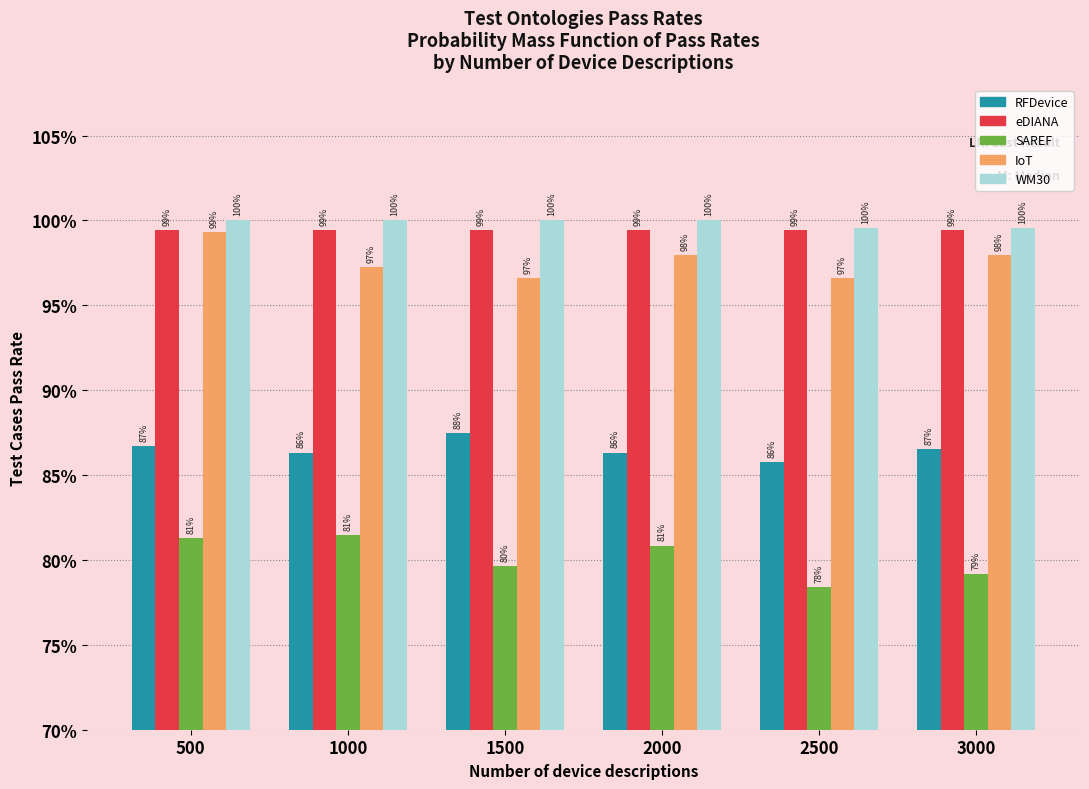

What are all the series names shown in the legend?

RFDevice, eDIANA, SAREF, IoT, WM30